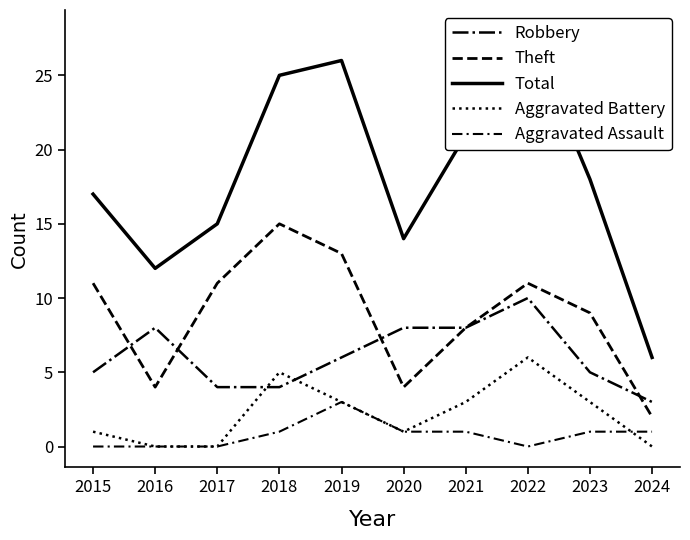

True or false: Robbery has more than 1 points higher than both neighbors.

True